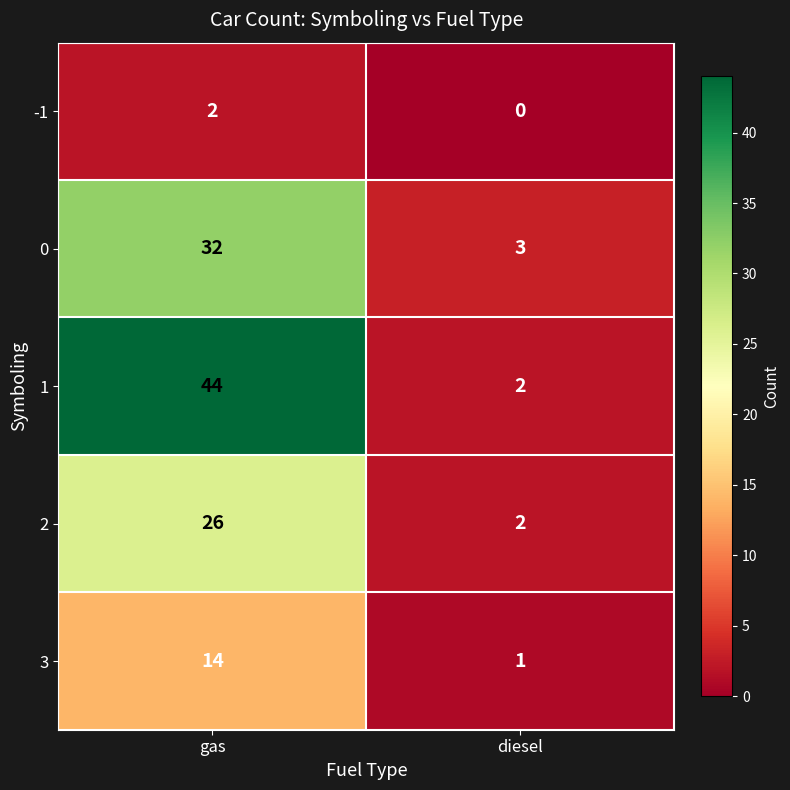

Reading left to right, transcribe all the data shown in this chart.

-1: gas=2	diesel=0
0: gas=32	diesel=3
1: gas=44	diesel=2
2: gas=26	diesel=2
3: gas=14	diesel=1